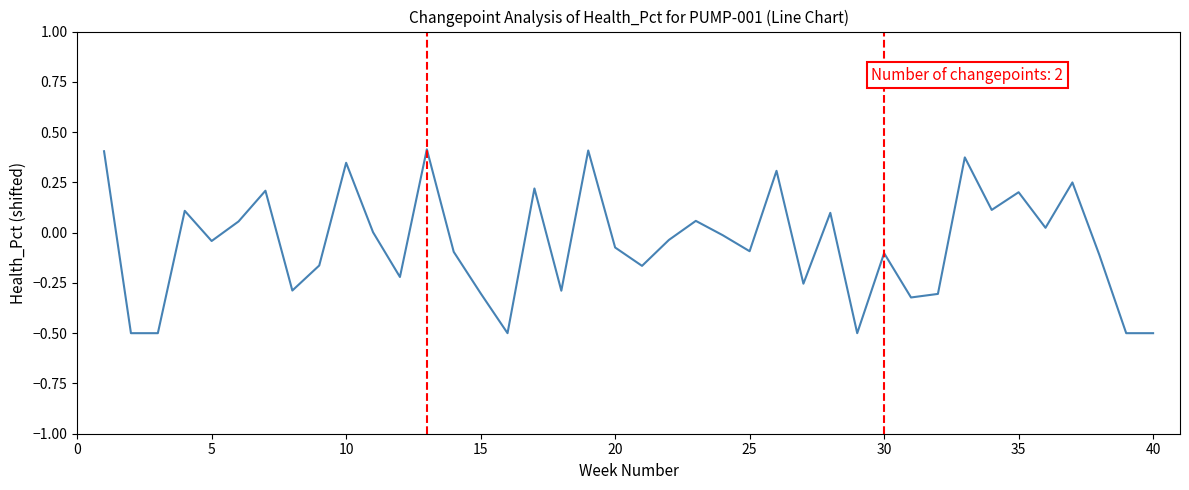

What is the minimum value shown in the chart?

-0.5